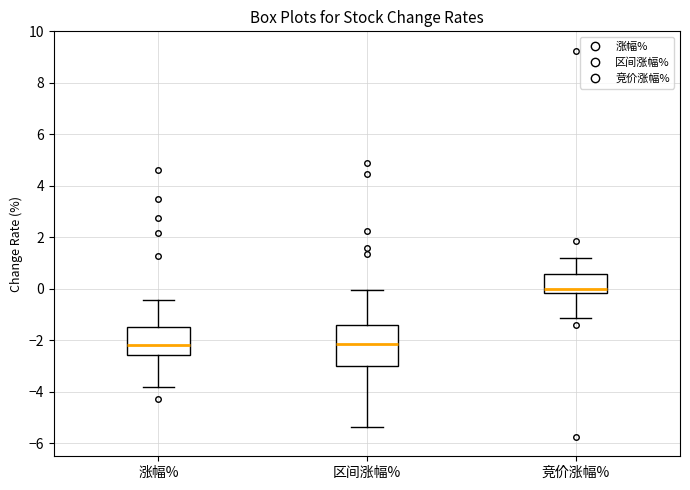

Reading left to right, read every box against the y-axis: the position of its median line, the range the box covers, and the ends of its whiskers. The values are not printed on the chart, so give them approximately, as read against the axis.

涨幅%: median -2.2, box -2.6 to -1.4, whiskers -3.8 to -0.4
区间涨幅%: median -2.2, box -3.0 to -1.4, whiskers -5.4 to 0.0
竞价涨幅%: median 0.0, box -0.2 to 0.6, whiskers -1.2 to 1.2